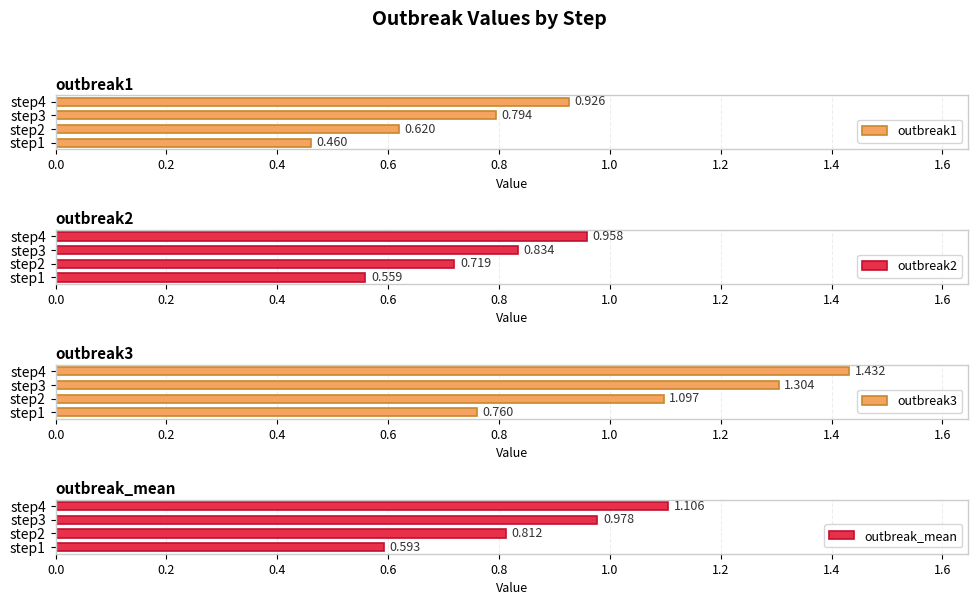

How many groups of bars are there?

4